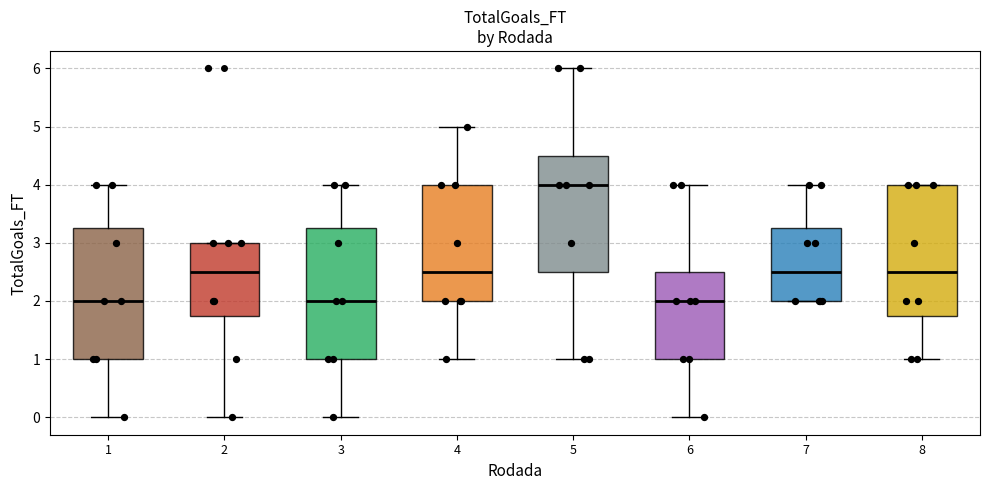

Which box has the highest median line?

5